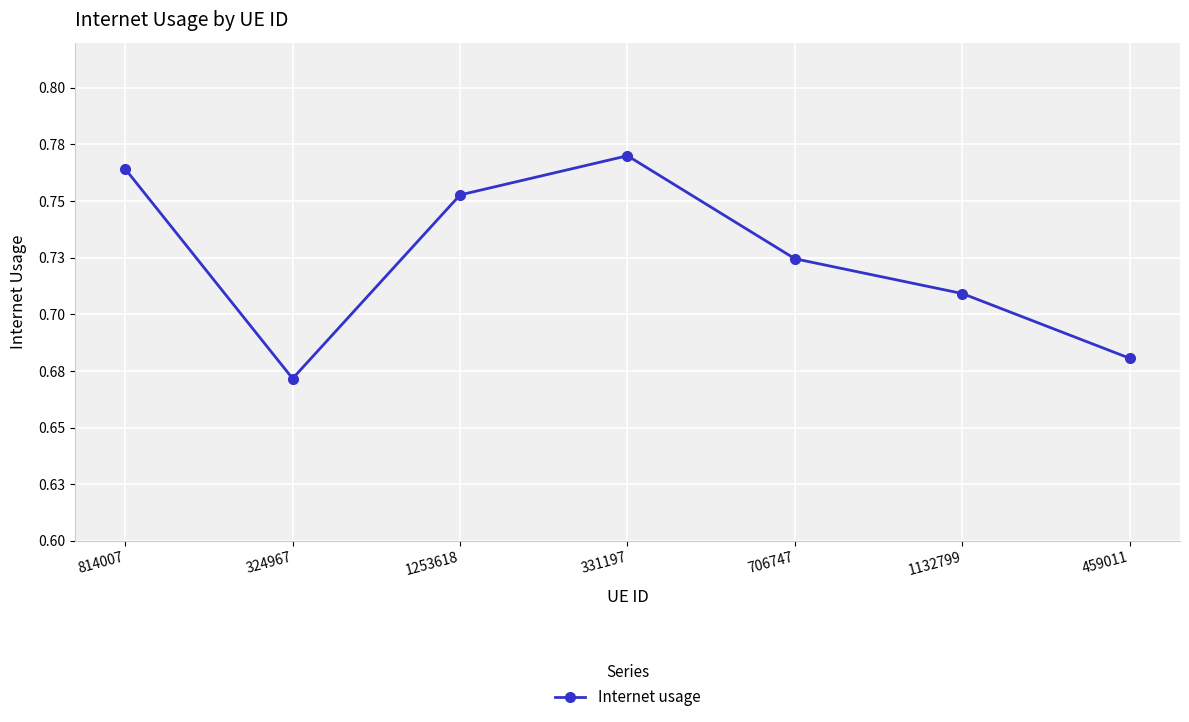

Rank the categories by value from lowest to highest.

324967, 459011, 1132799, 706747, 1253618, 814007, 331197